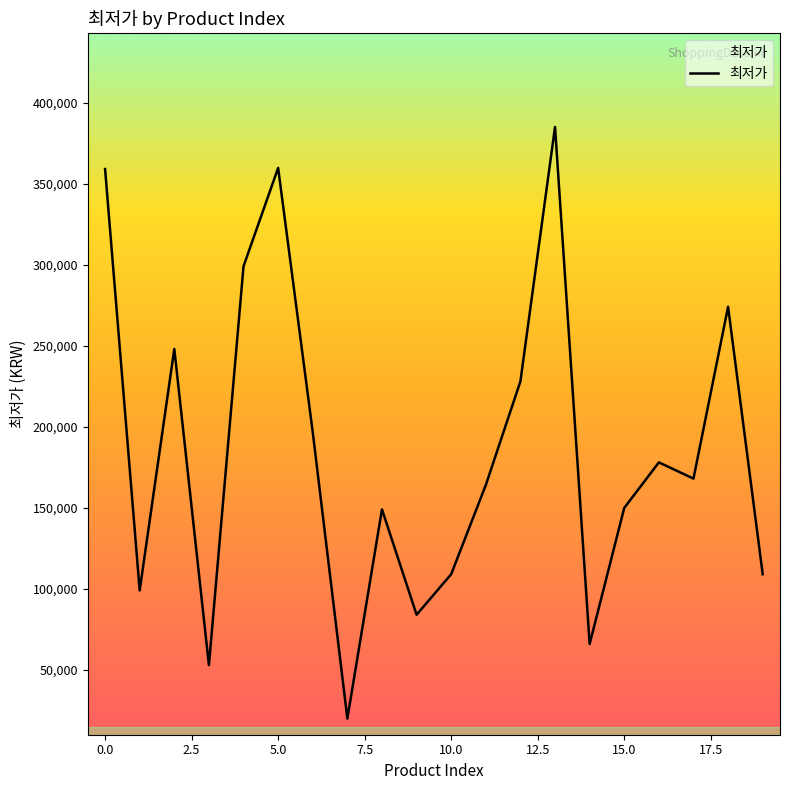

What is the difference between the second highest and minimum values?

339800